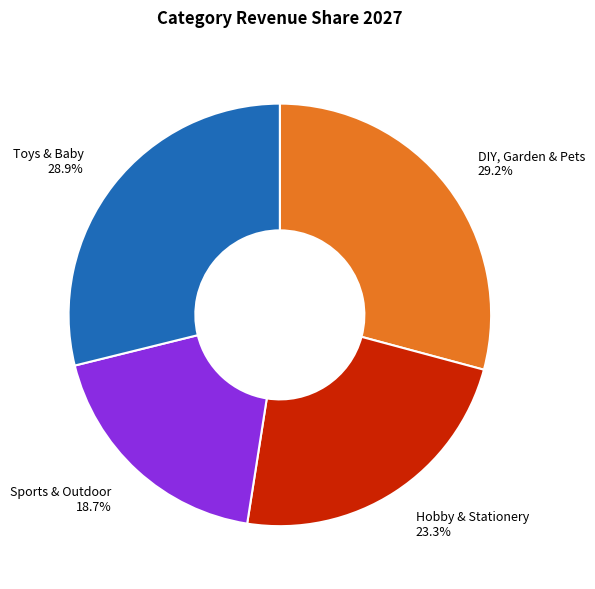

To the nearest percent, what is the average slice percentage?

25%